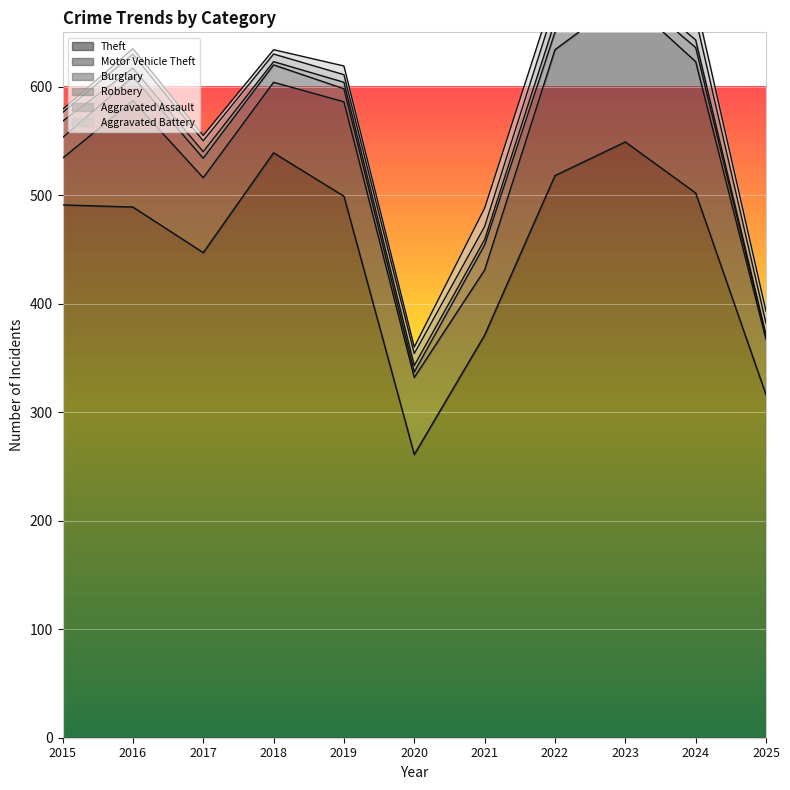

The value of Robbery at 2020 is 2. True or false?

False